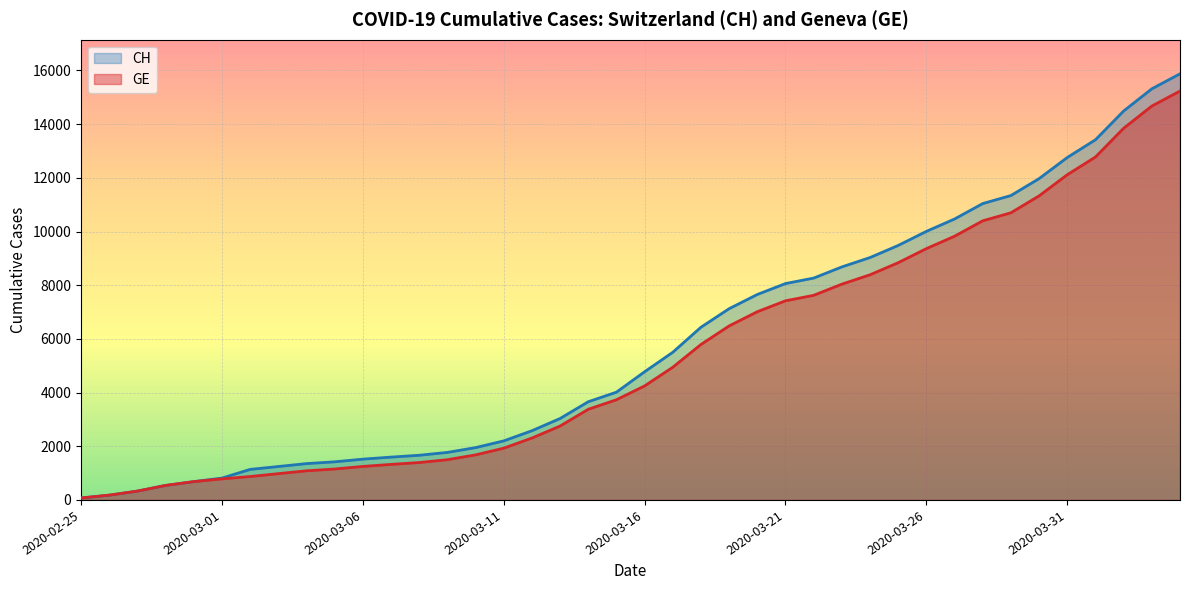

How many lines are shown in the chart?

2